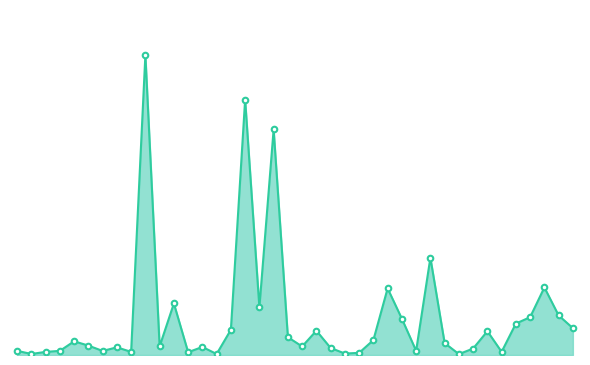

What is the label of the 10th point from the left?

62